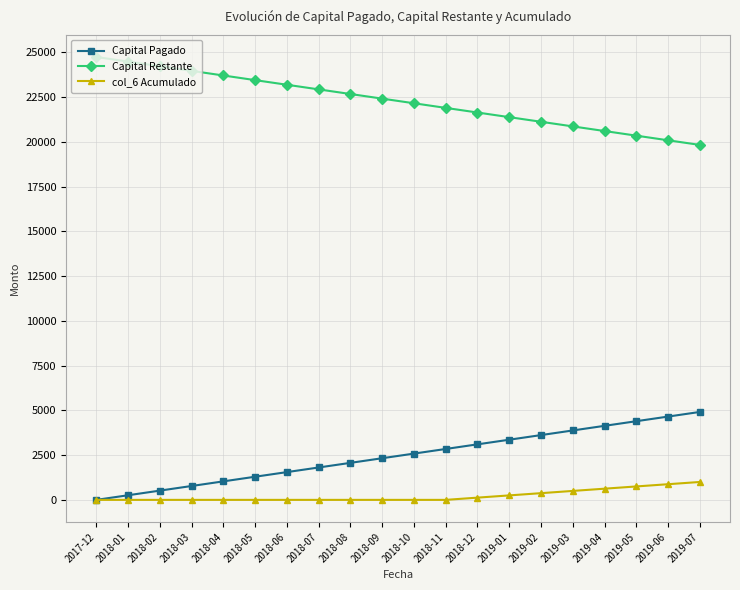

What is the label of the 11th point from the left?

2018-10